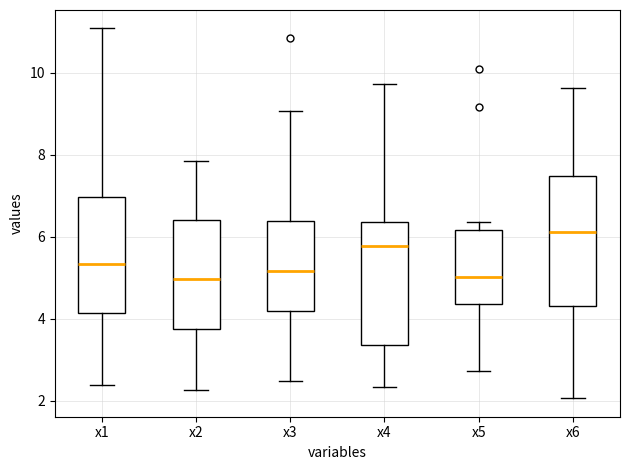

Which box has the highest median line?

x6